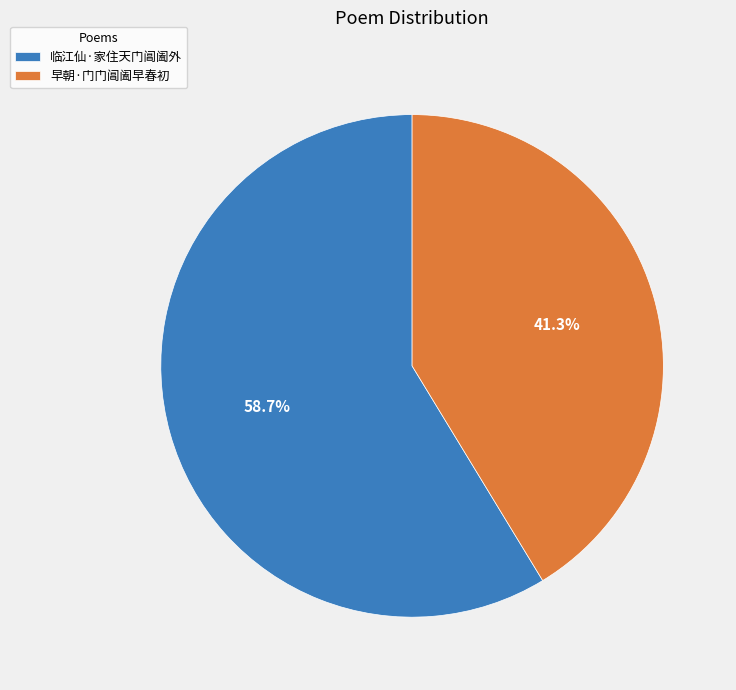

To the nearest percent, what is the average slice percentage?

50%